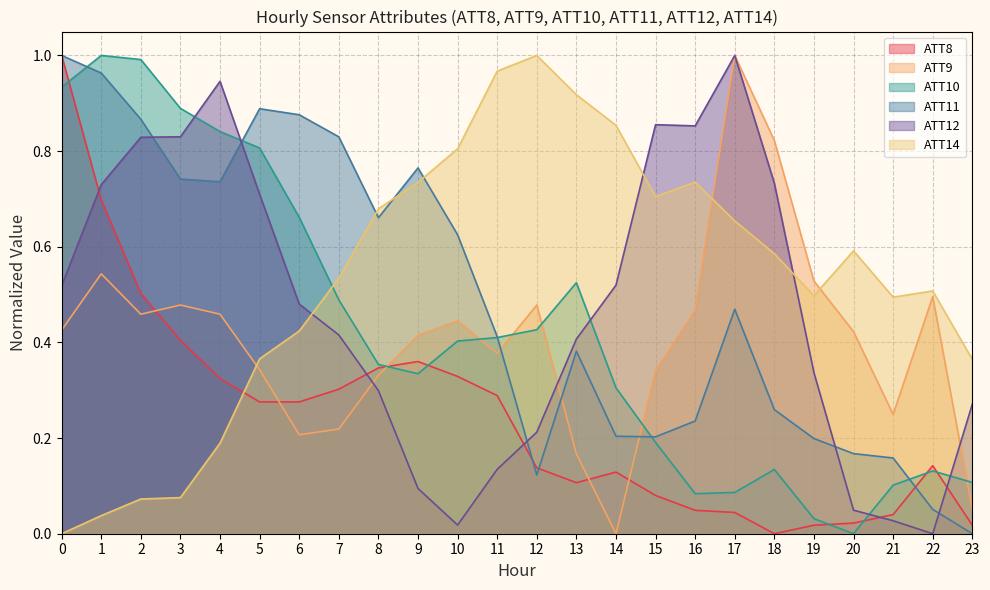

How many values in ATT10 are above zero?

23